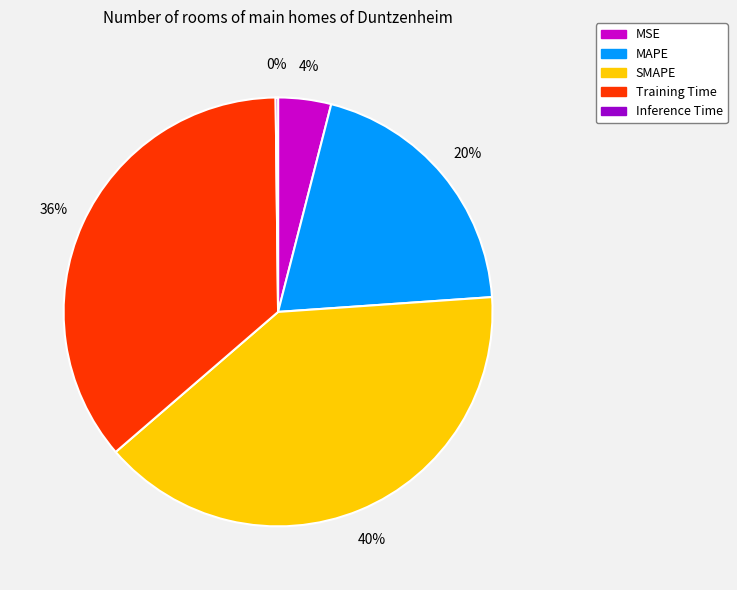

To the nearest percent, what is the average slice percentage?

20%